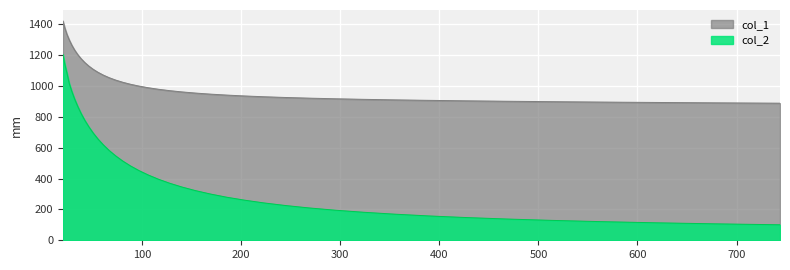

How many data points in col_1 are above 979?

20